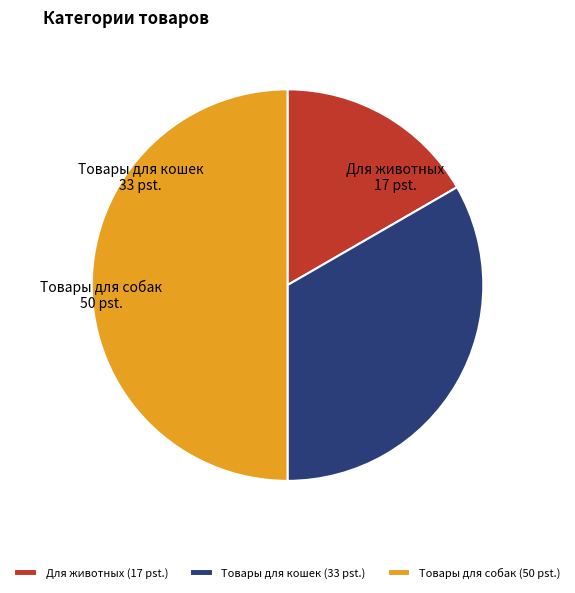

How many slices are in this pie chart?

3